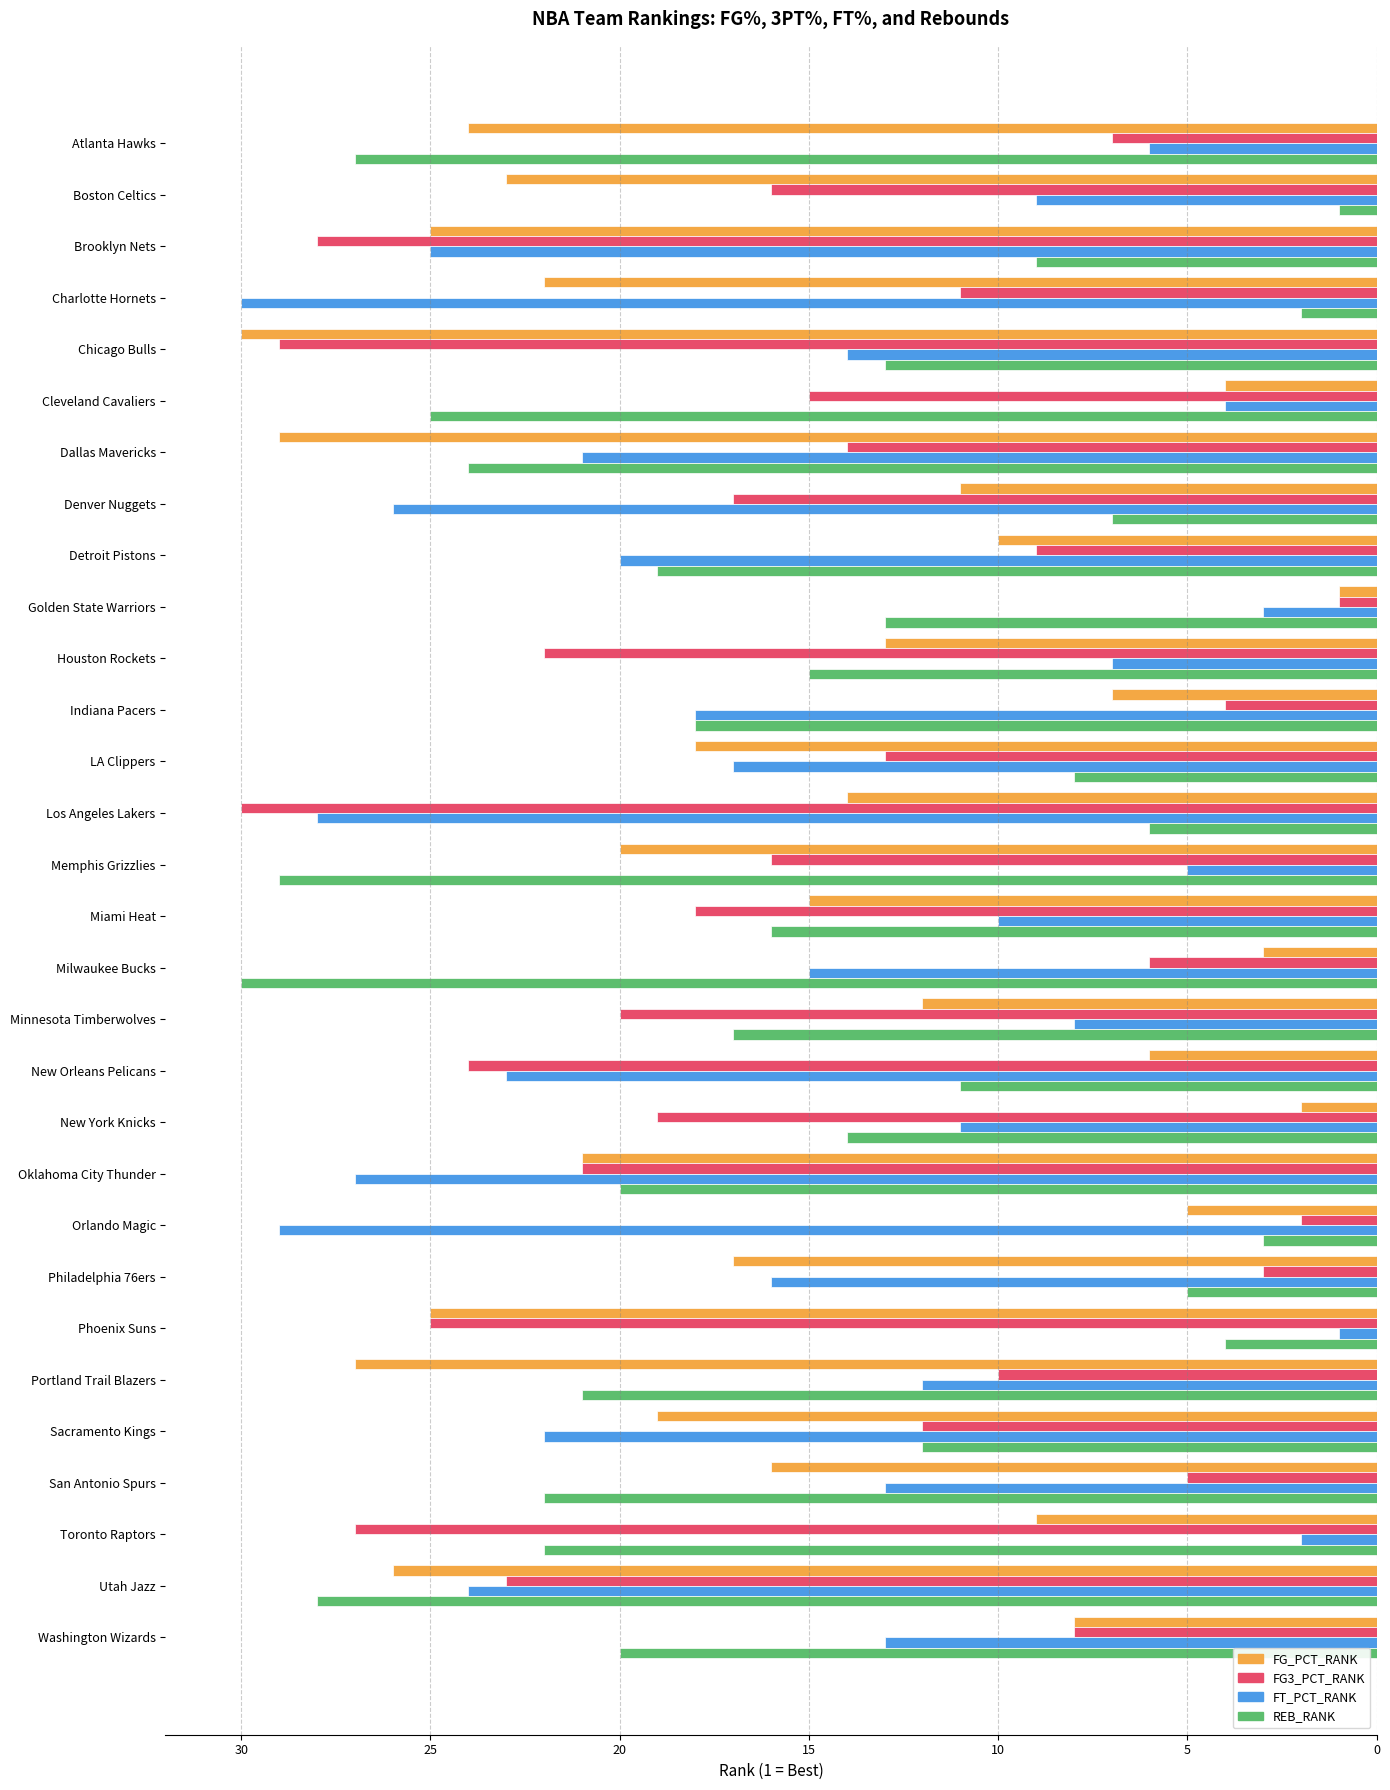

The value of REB_RANK at Chicago Bulls is 13. True or false?

True